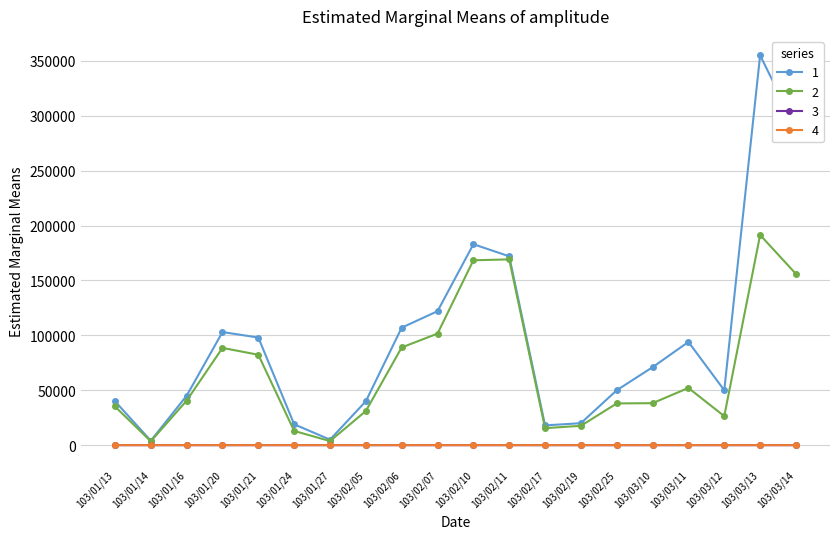

At which label does 2 reach its peak?

103/03/13